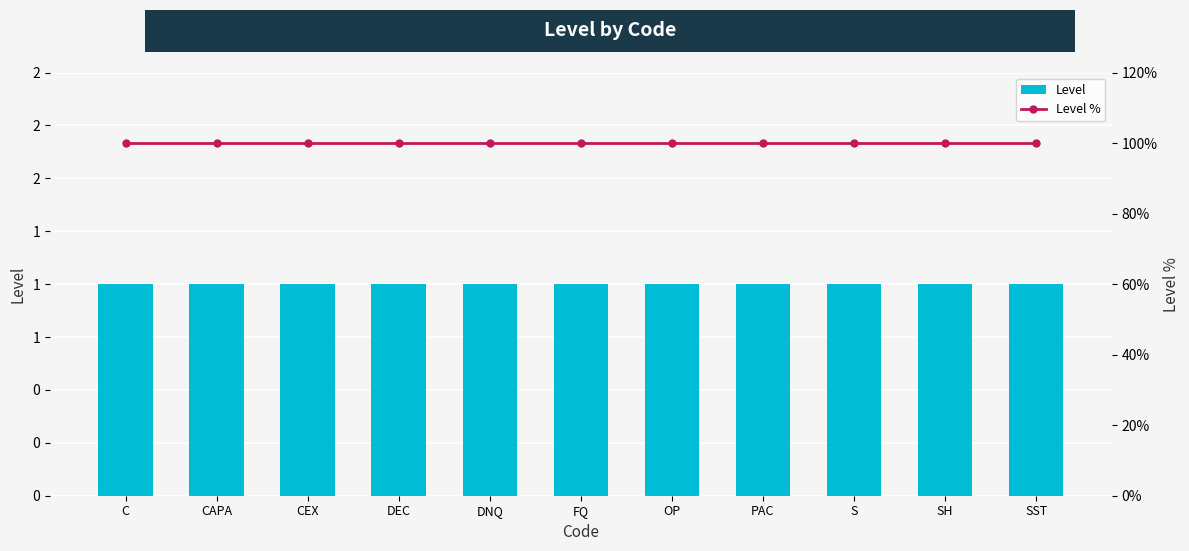

List the series in order of their overall mean, highest first.

Level %, Level